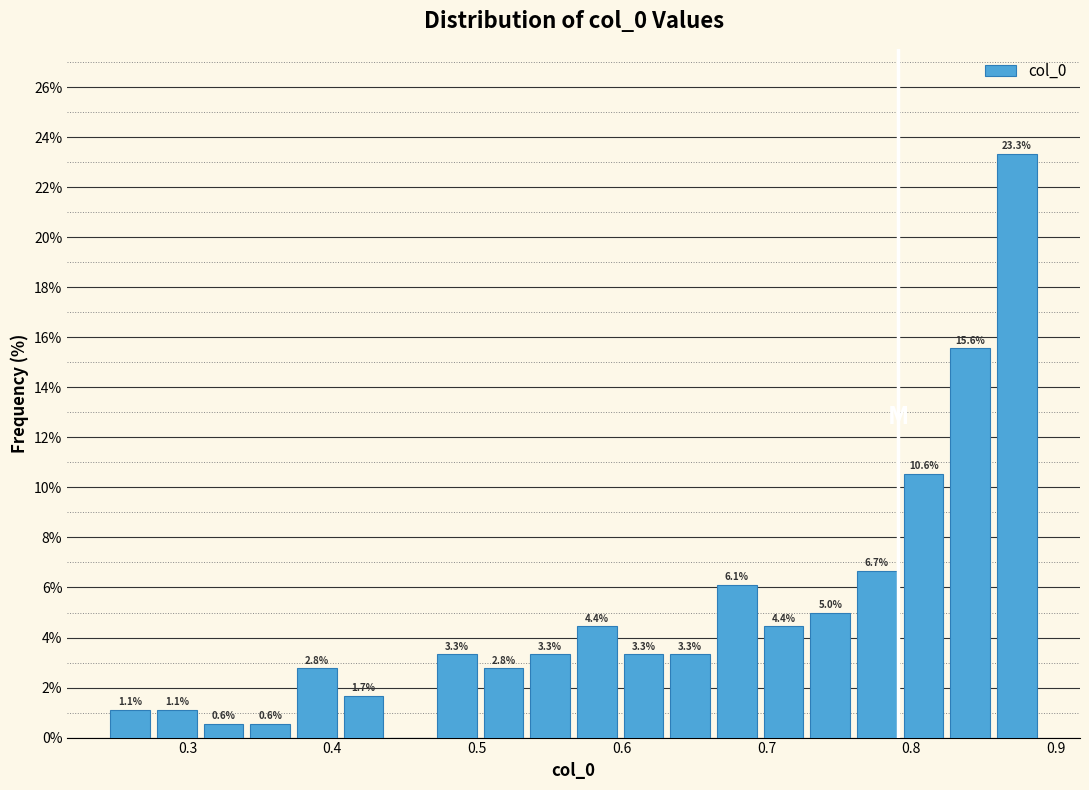

Read against the x-axis, roughly where is the centre of the tallest bar?

0.87